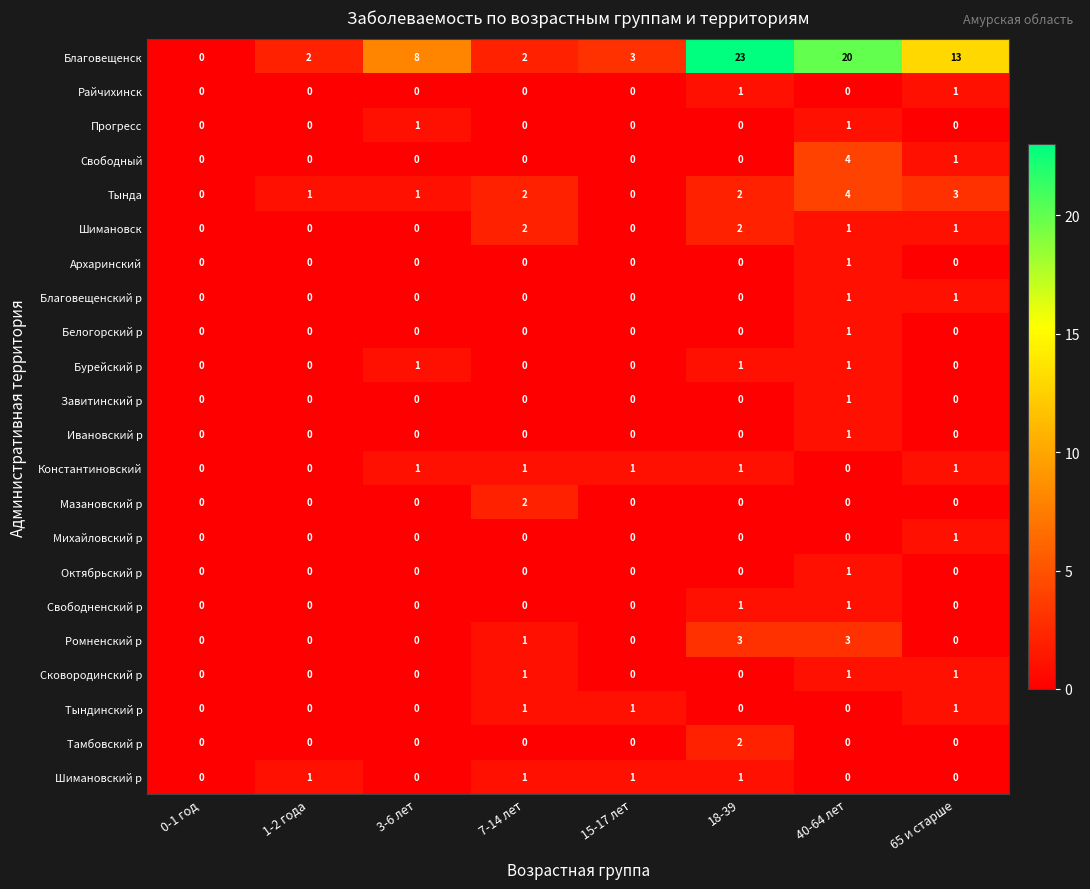

Which series has the largest range (max minus min)?

Благовещенск